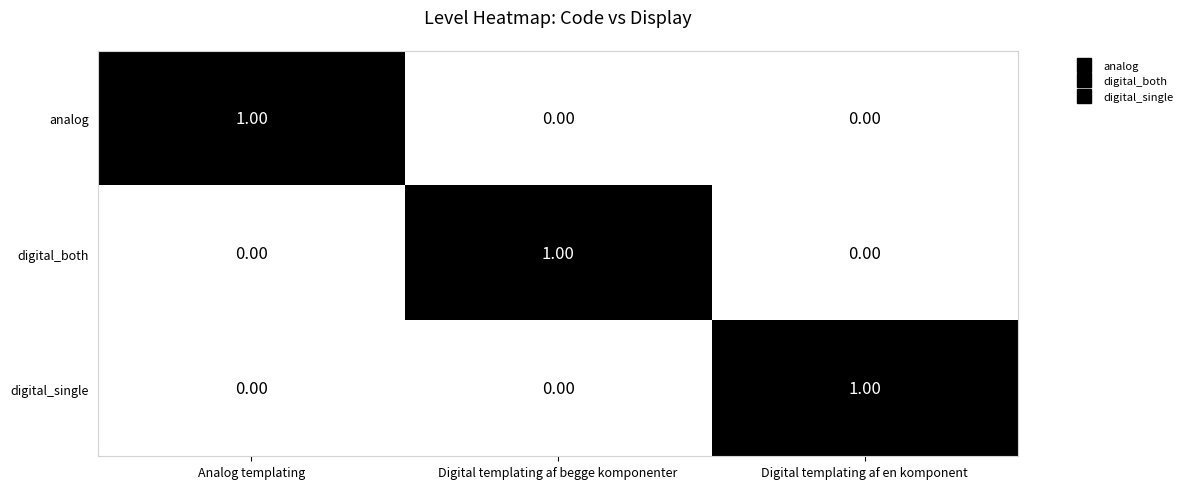

Which series has the largest range (max minus min)?

analog